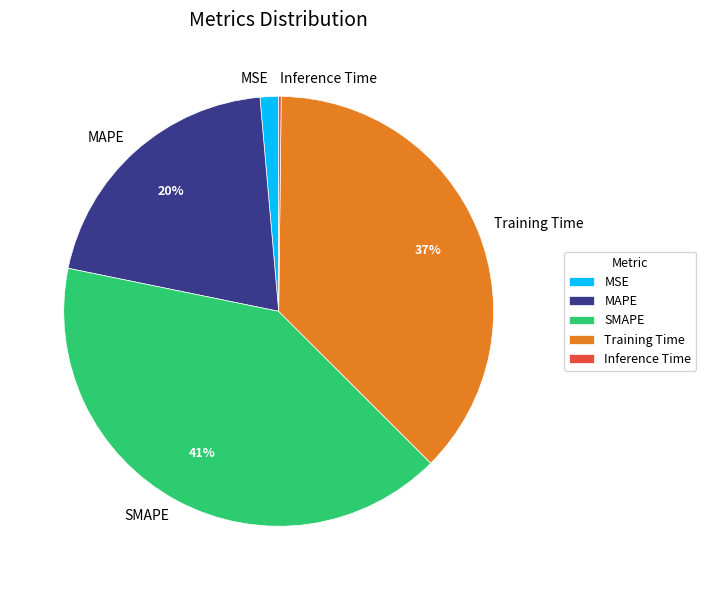

To the nearest percent, what is the difference between the MSE and MAPE slice percentages?

19%